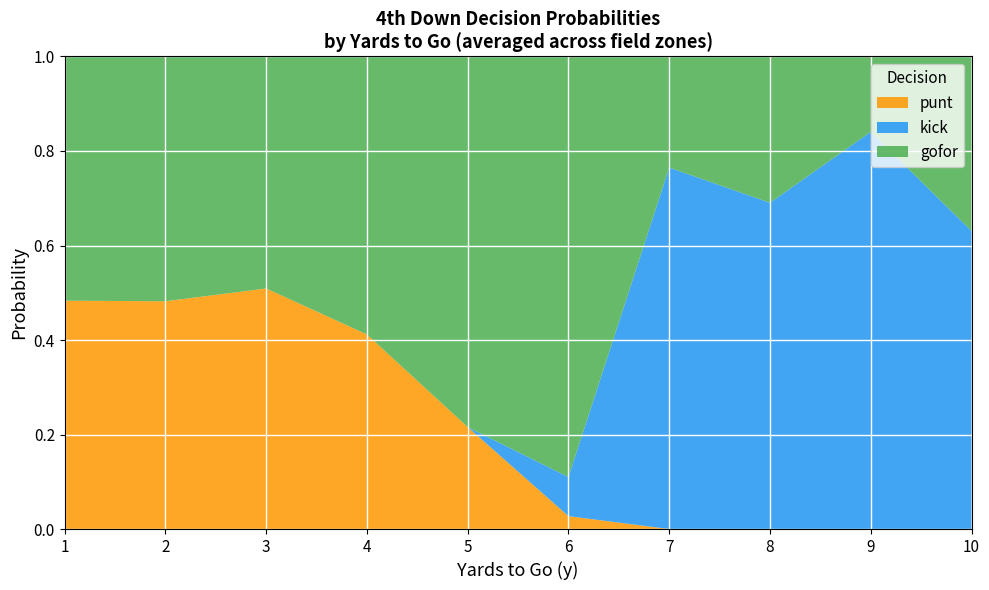

What is the total value across all series at 3?

1.0